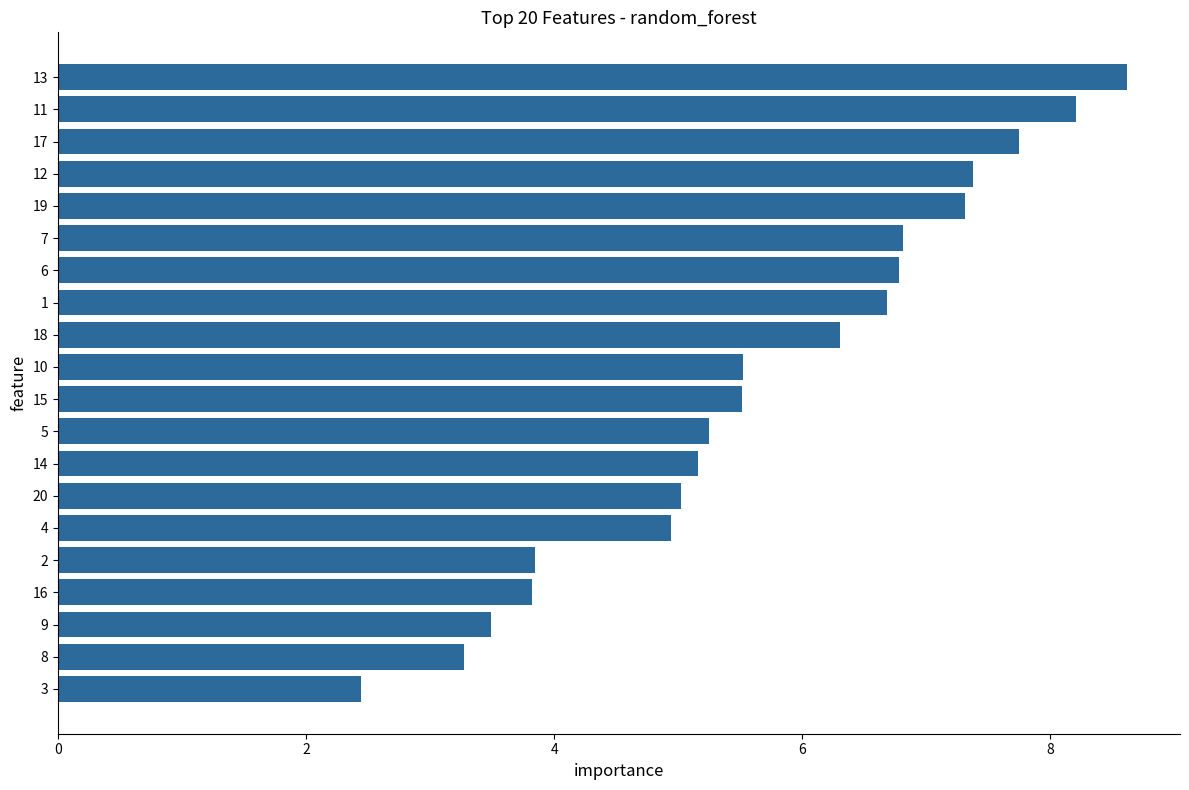

Which has a higher value, 18 or 8?

18